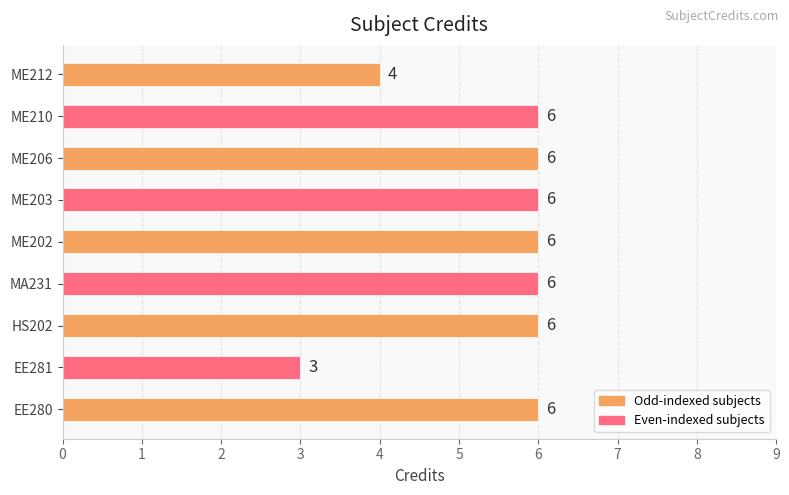

What is the difference between the maximum and minimum values?

3